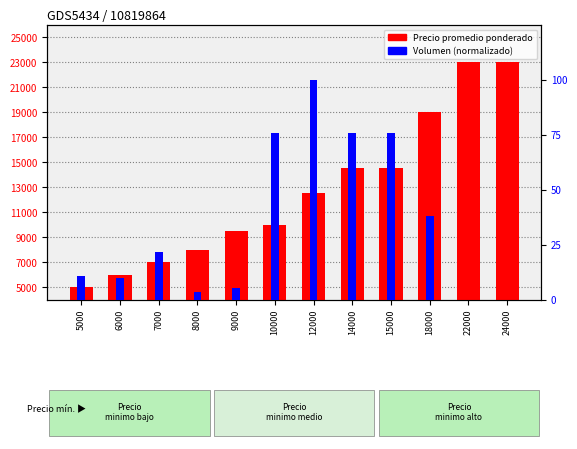

How many bars are there in total?

24